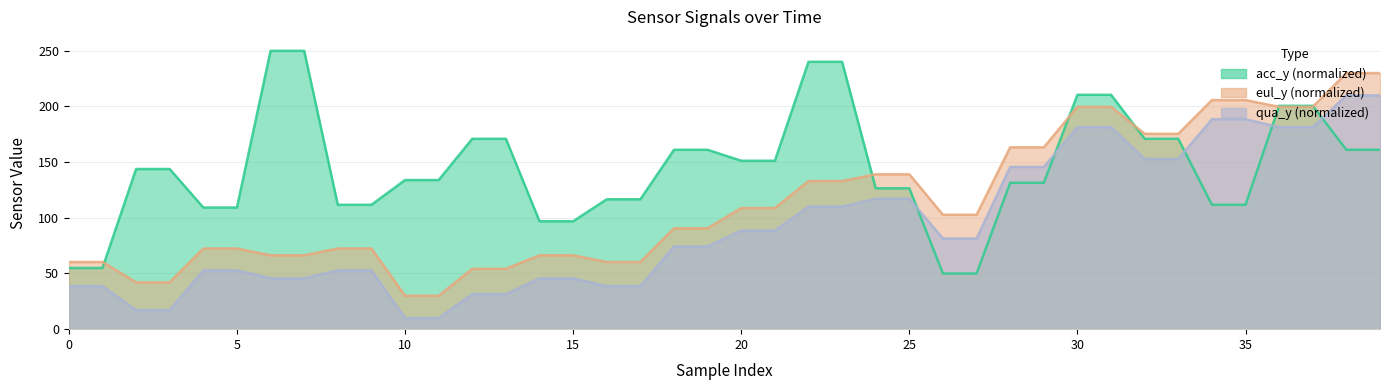

What value does the acc_y series have at 6?

250.0